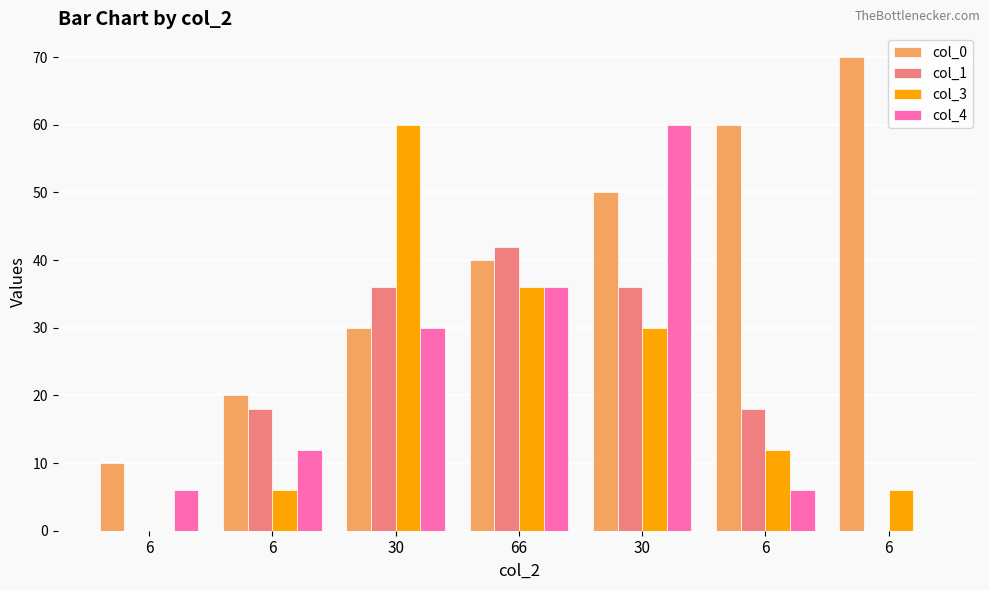

At which label is col_0 closest to 40?

66